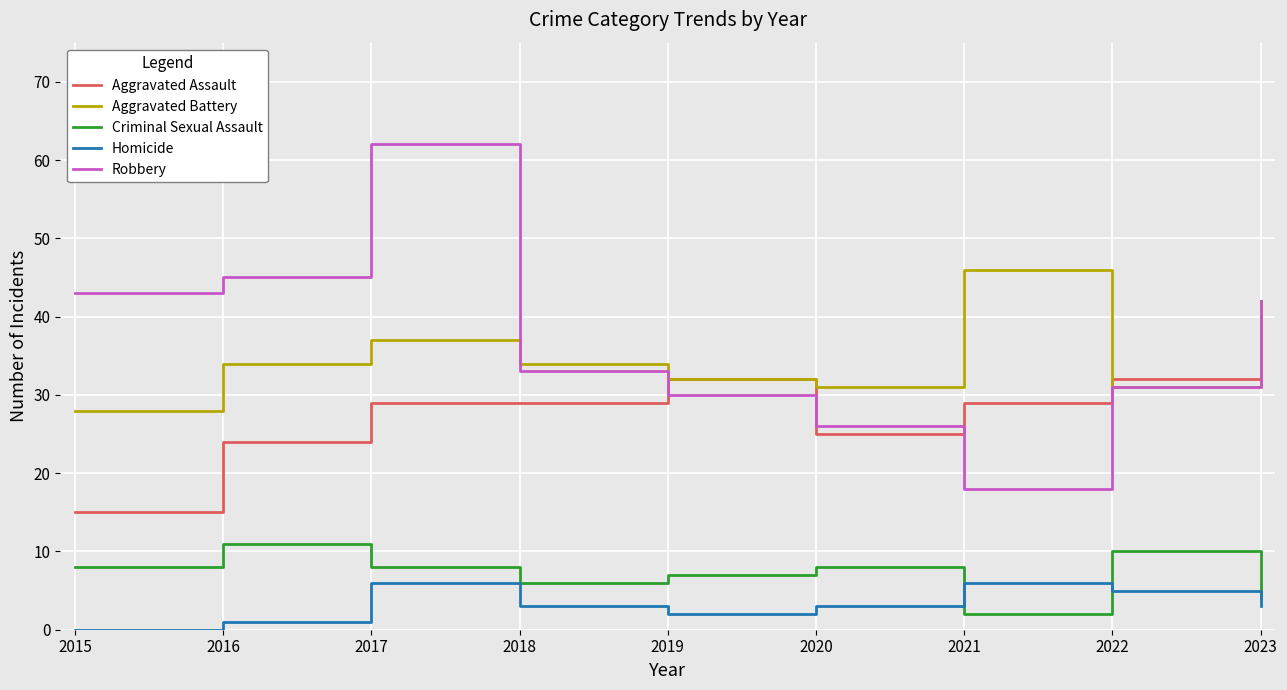

Between which two adjacent categories do Robbery and Aggravated Battery first intersect?

2017 and 2018